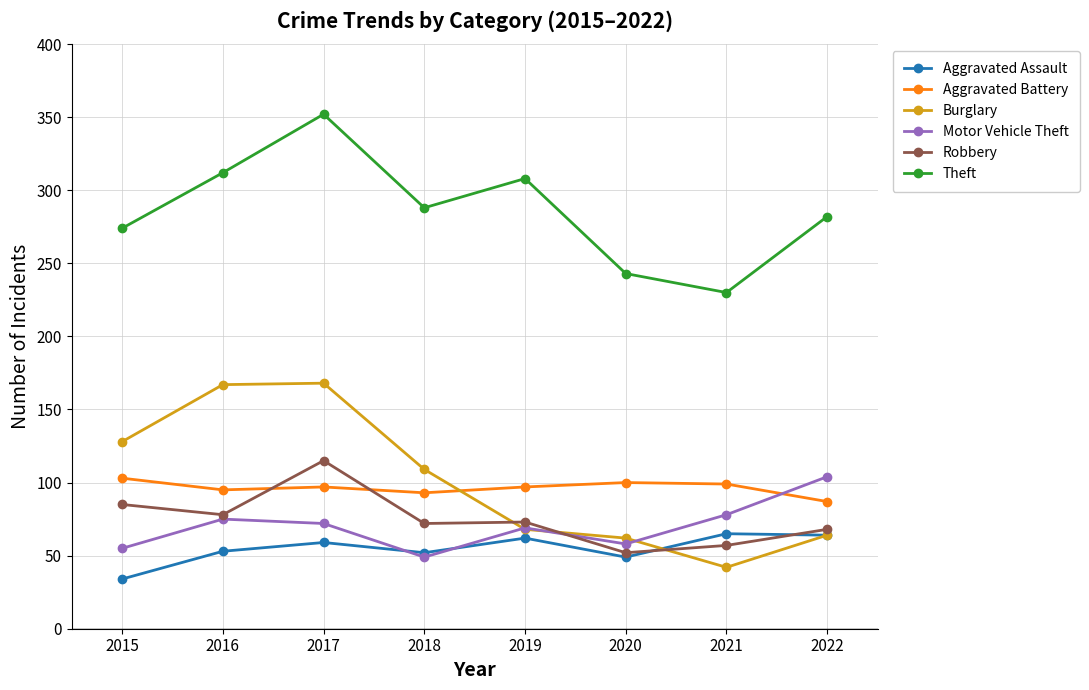

Which series has the largest total across all categories?

Theft